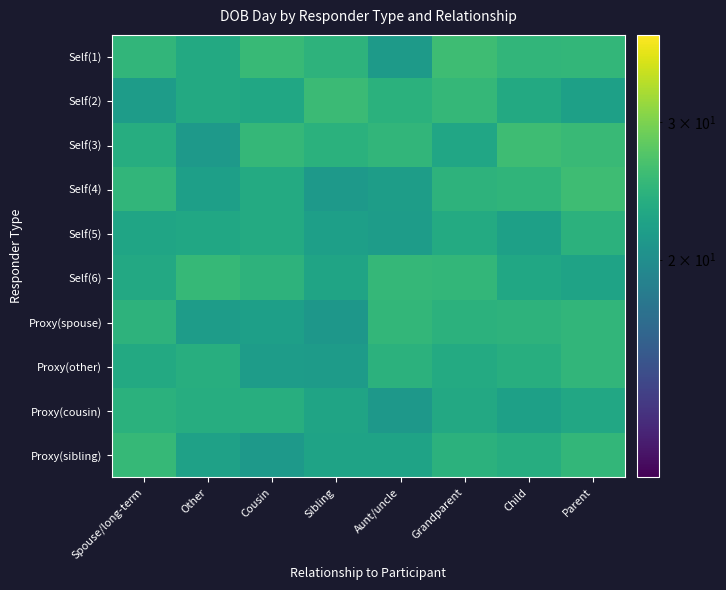

At how many categories does at least one series exceed 25?

8